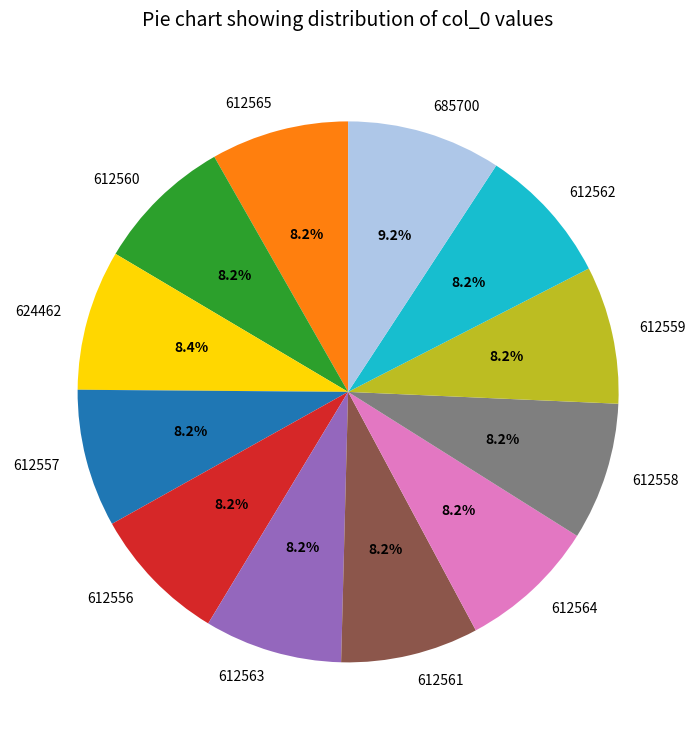

Does 612560 represent more than half of the total?

No